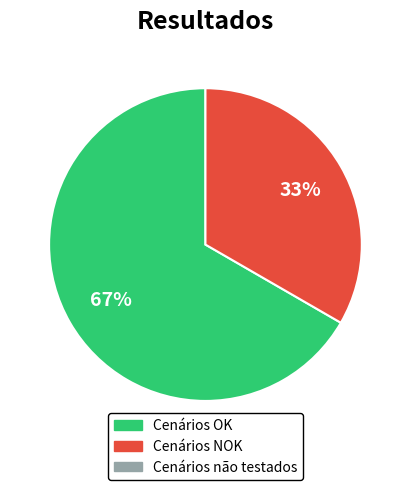

Is there any slice that represents more than half of the pie?

Yes